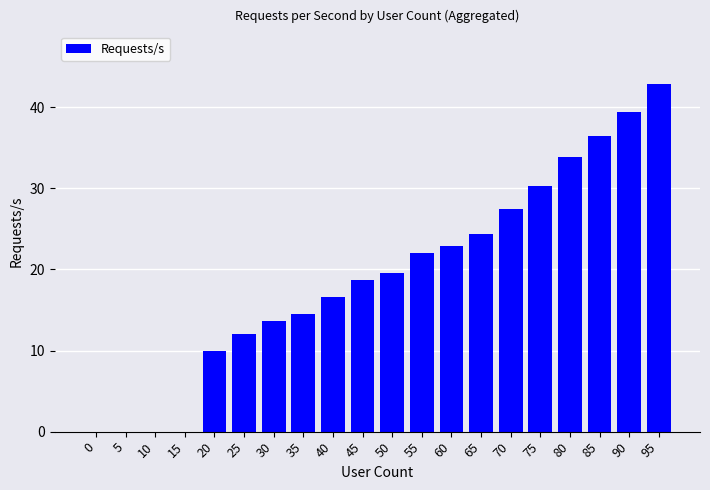

Between 40 and 60, which is larger?

60